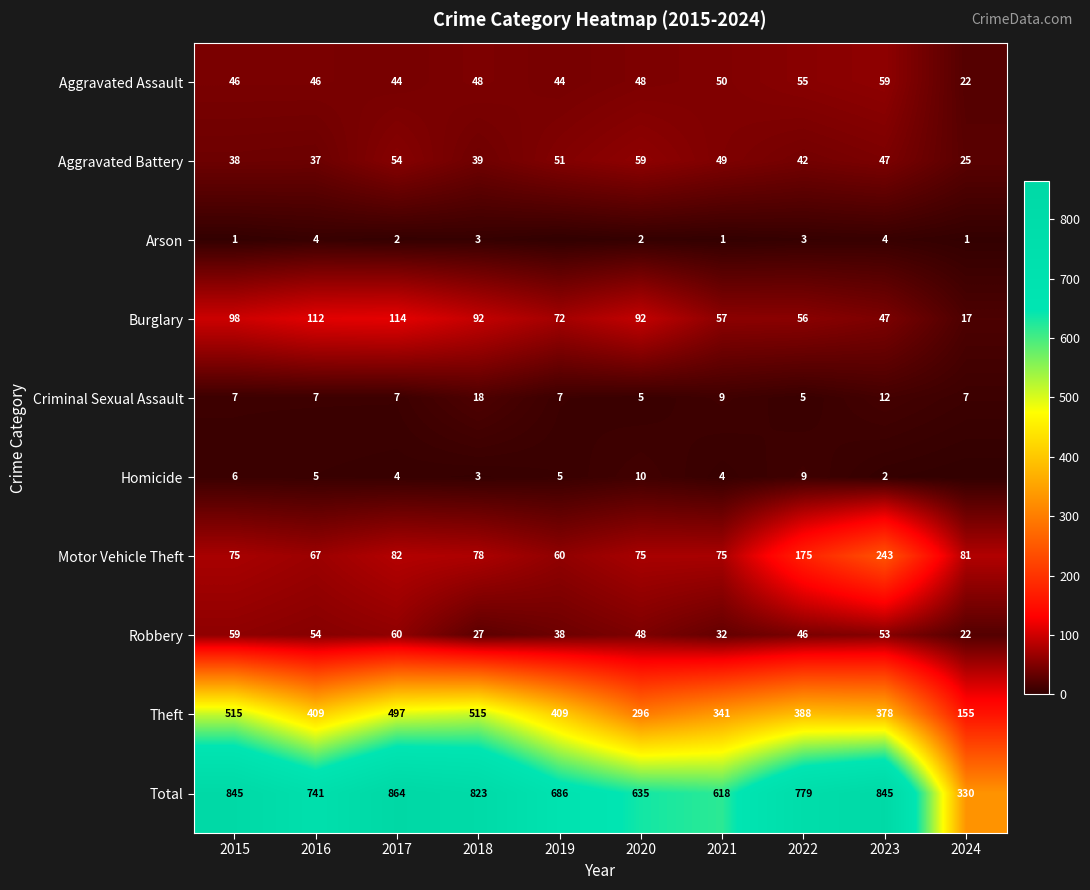

What is the lowest value of the Robbery series?

22